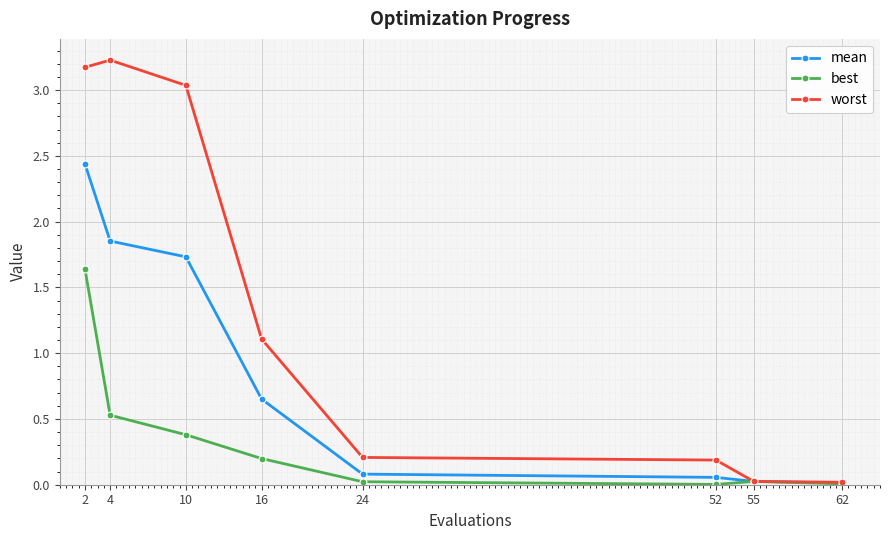

Rank the series by their maximum value, from highest to lowest.

worst, mean, best